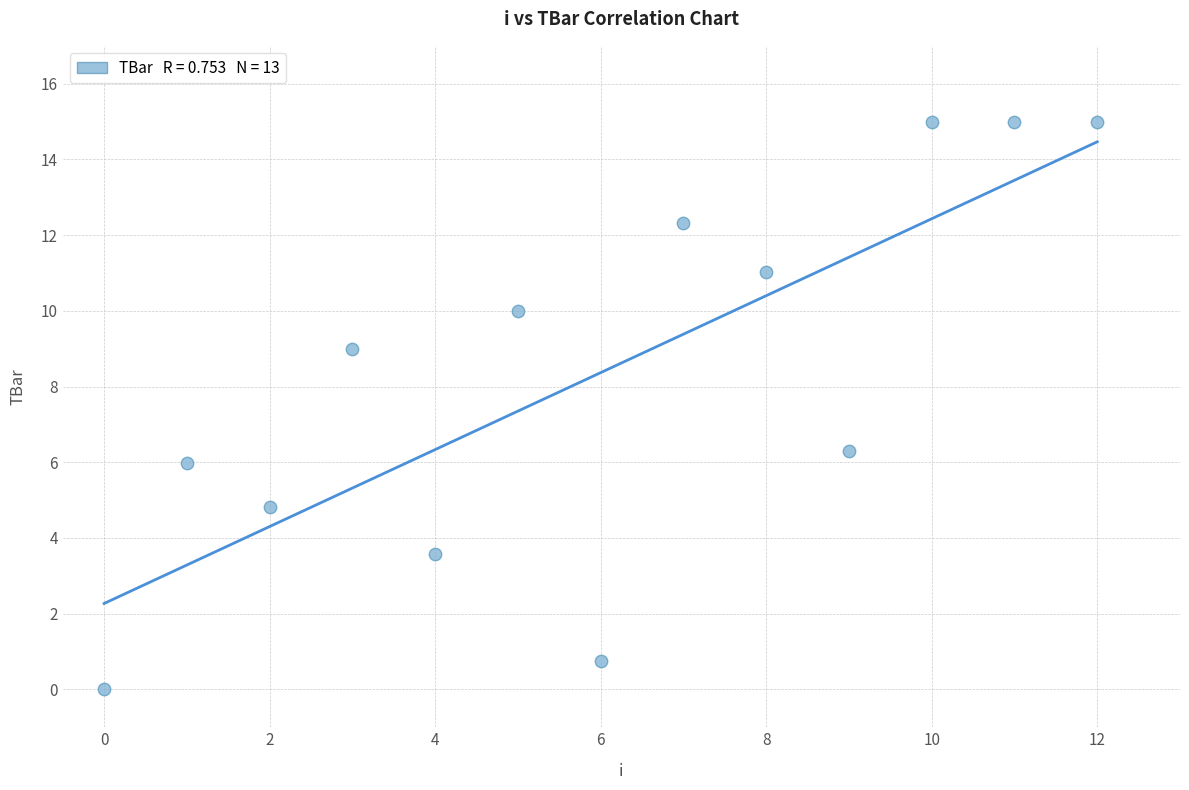

What Y value in the scatter plot is closest to 7?

6.3